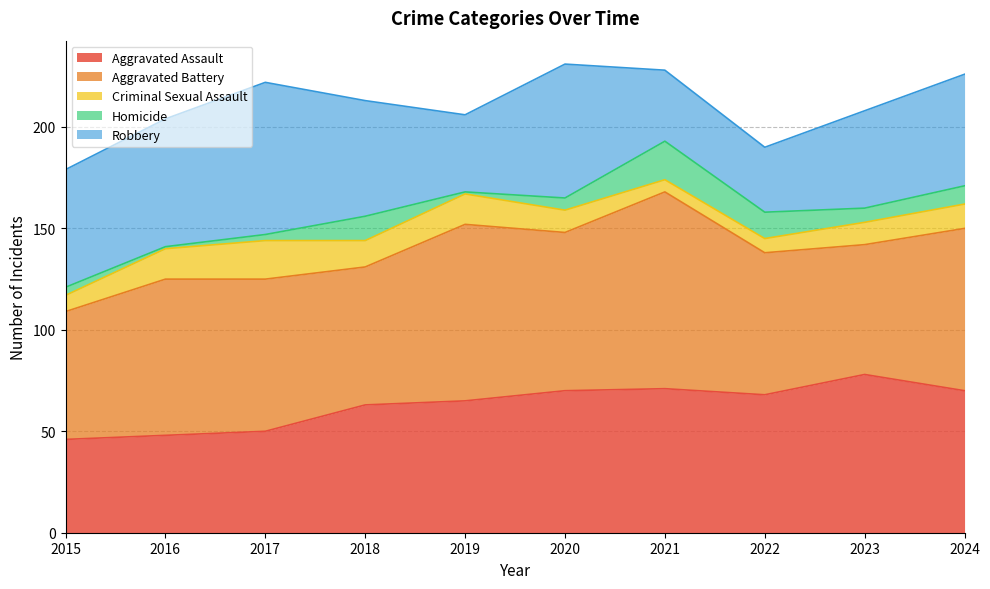

What is the value of the Aggravated Assault point at the 2nd from the left?

48